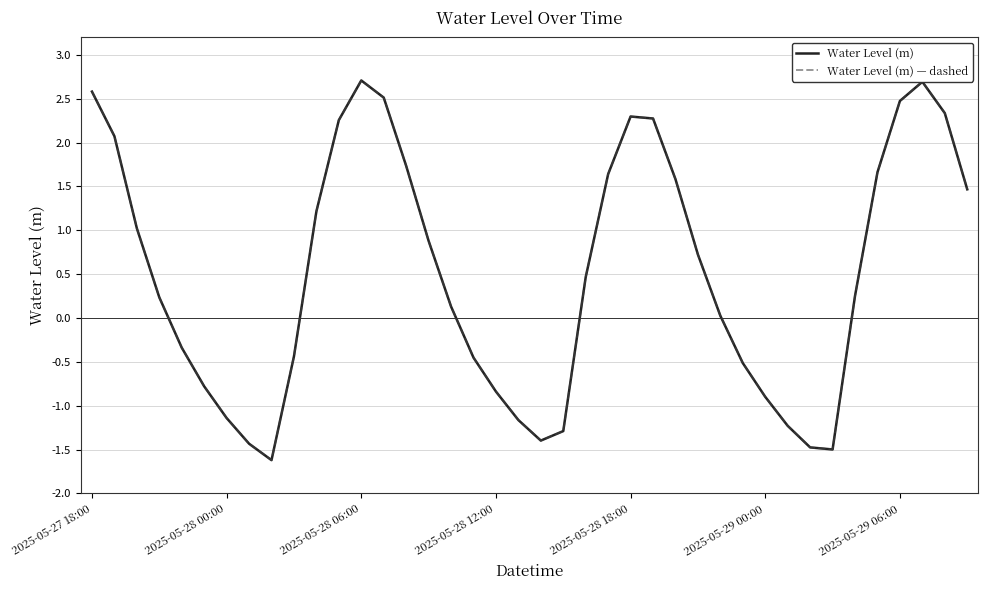

Does the chart have visible grid lines?

Yes